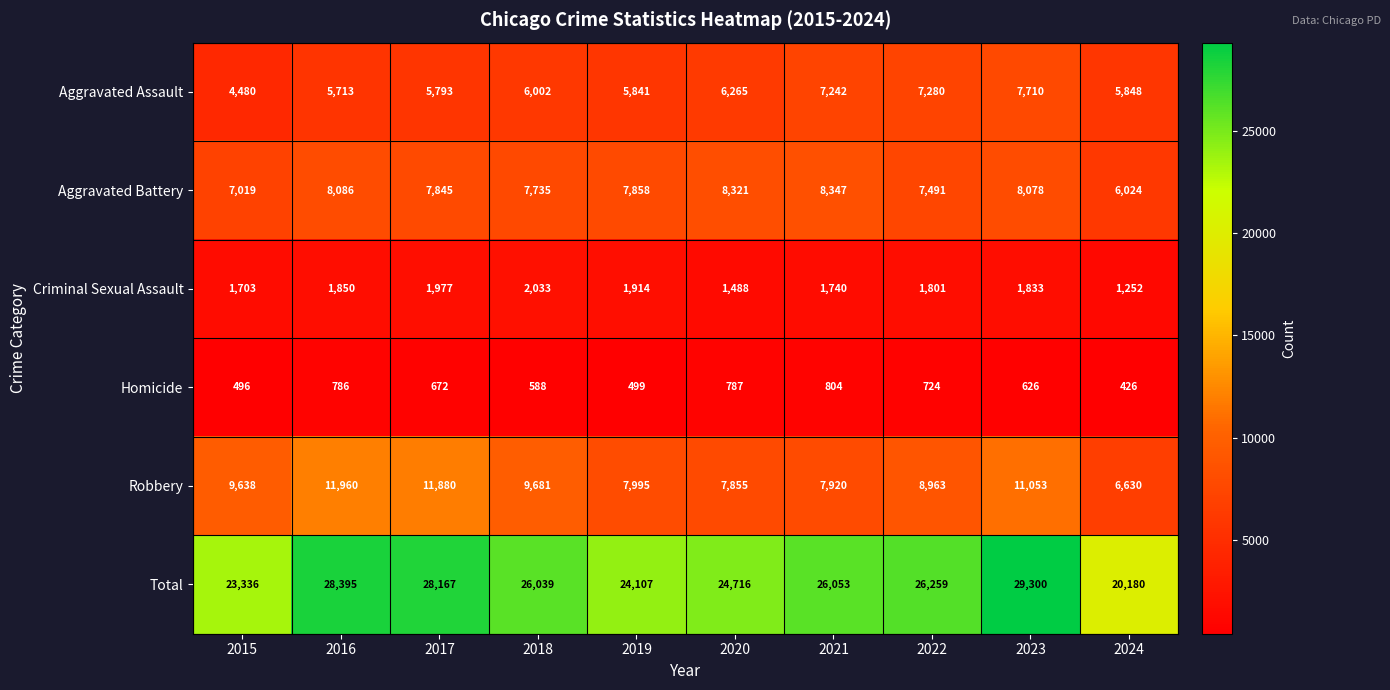

What is the approximate value of Homicide at 2020?

787